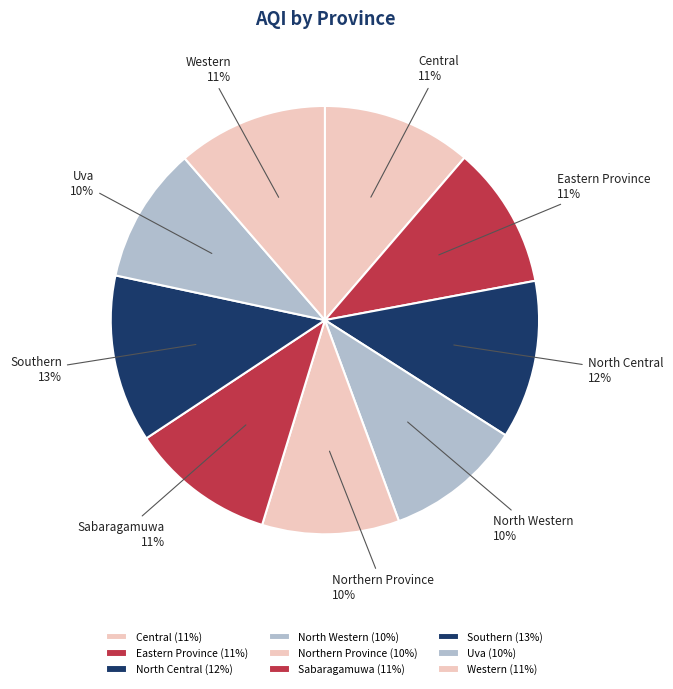

To the nearest percent, what is the difference between the Uva and Sabaragamuwa slice percentages?

1%